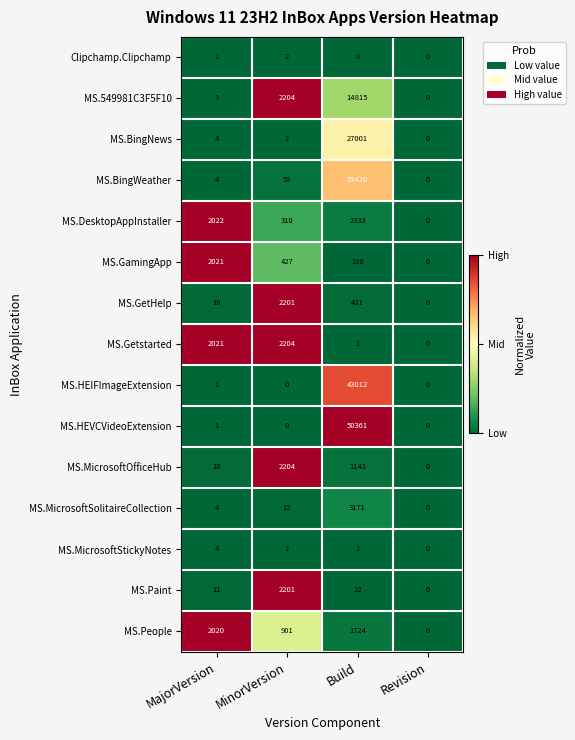

At which label does MS.GetHelp first exceed 421?

MinorVersion